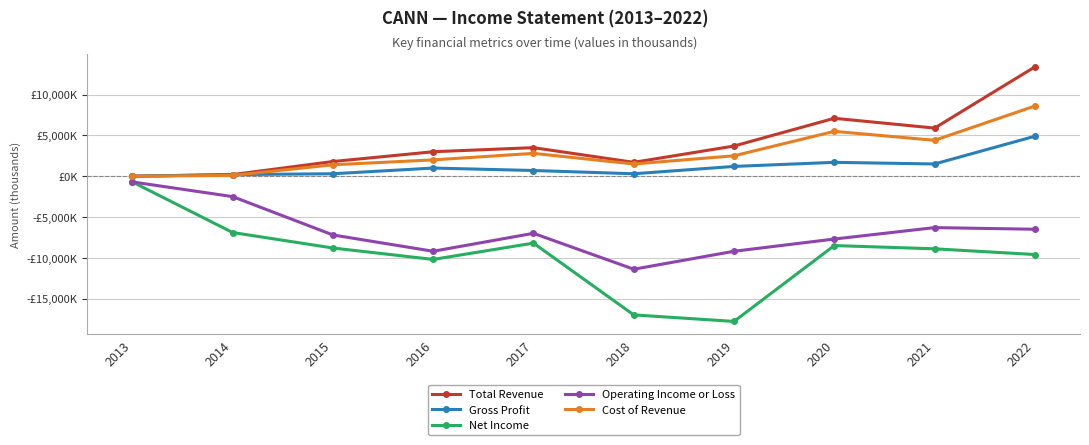

Is this an area chart (filled region under the line)?

No